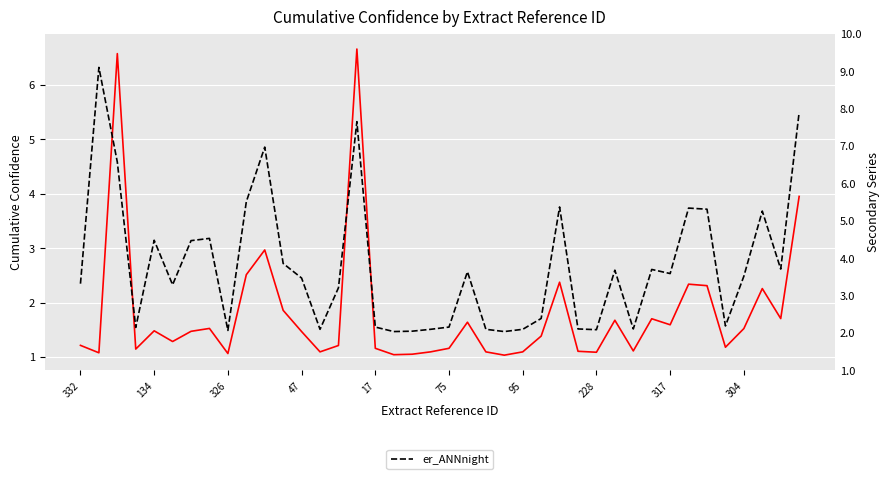

What is the sum of the er_ANNnight values at 37 and 39?

13.2